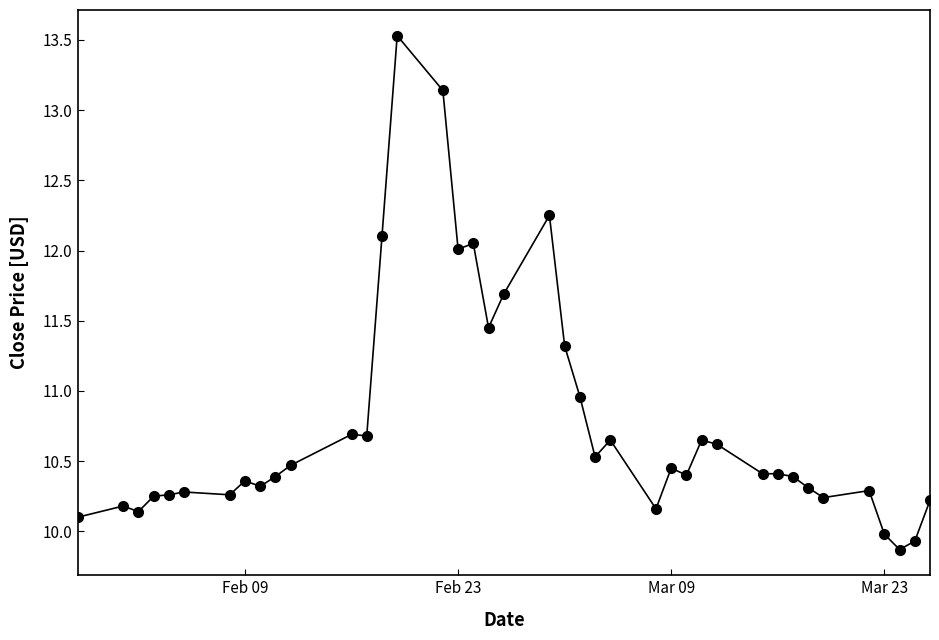

What is the value of the 1st point from the left?

10.1